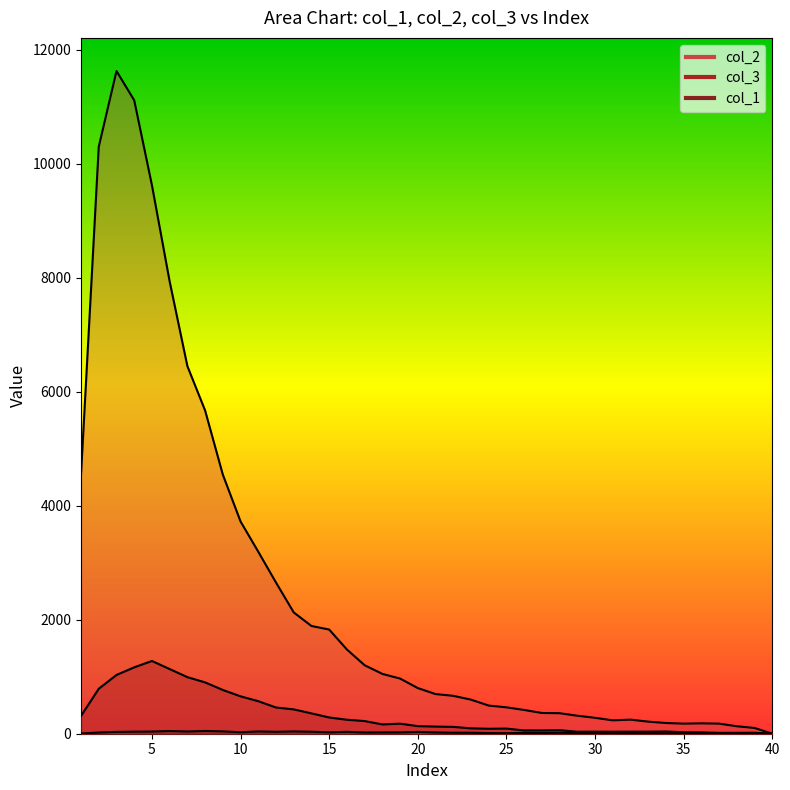

List the series in order of their peak value, lowest first.

col_1, col_3, col_2